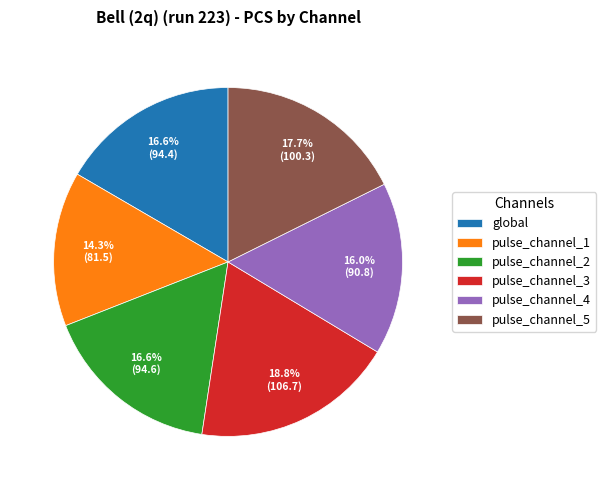

To the nearest percent, what is the difference between the largest and smallest slice percentages?

4%